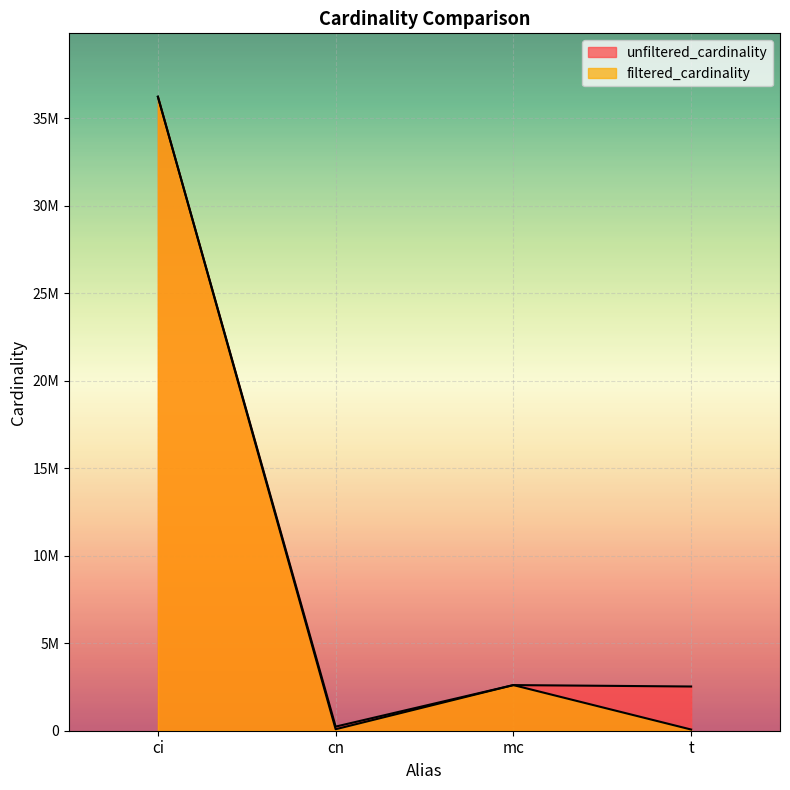

What is the sum of all unfiltered_cardinality values?

41616782